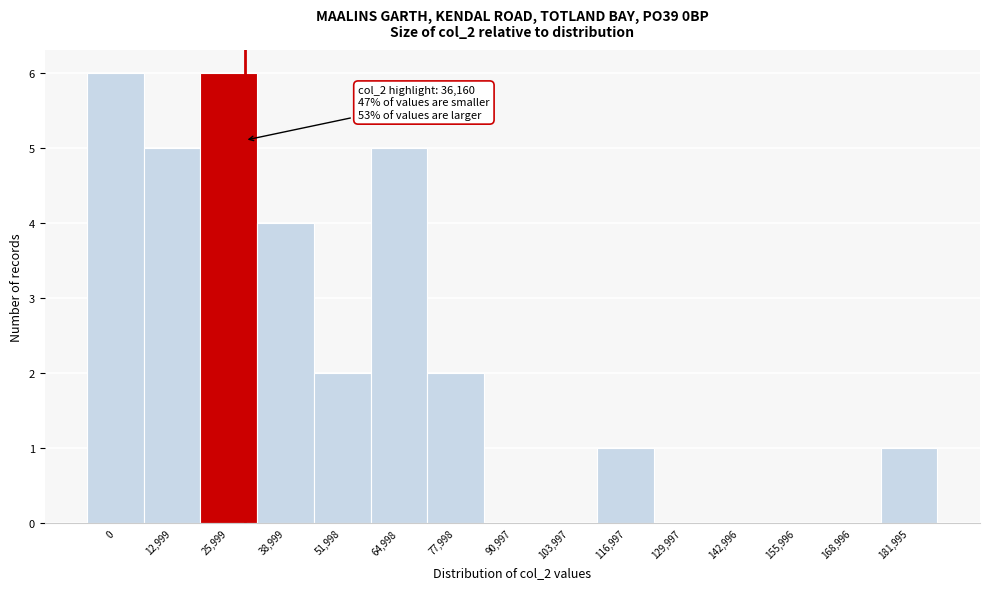

Reading right to left, transcribe all the data shown in this chart.

181,995=1	168,996=0	155,996=0	142,996=0	129,997=0	116,997=1	103,997=0	90,997=0	77,998=2	64,998=5	51,998=2	38,999=4	25,999=6	12,999=5	0=6